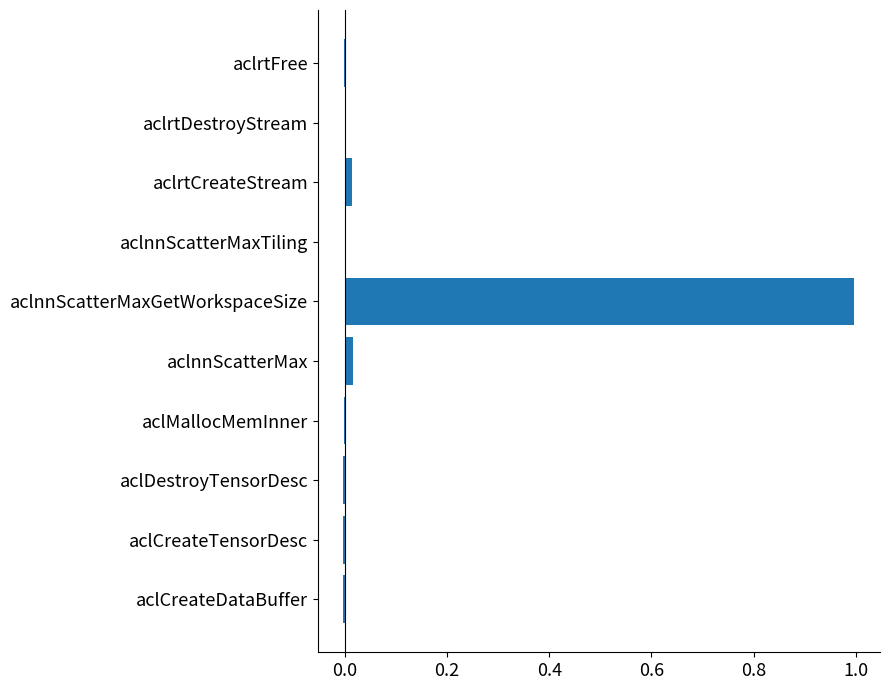

Which label corresponds to the largest value in the chart?

aclnnScatterMaxGetWorkspaceSize